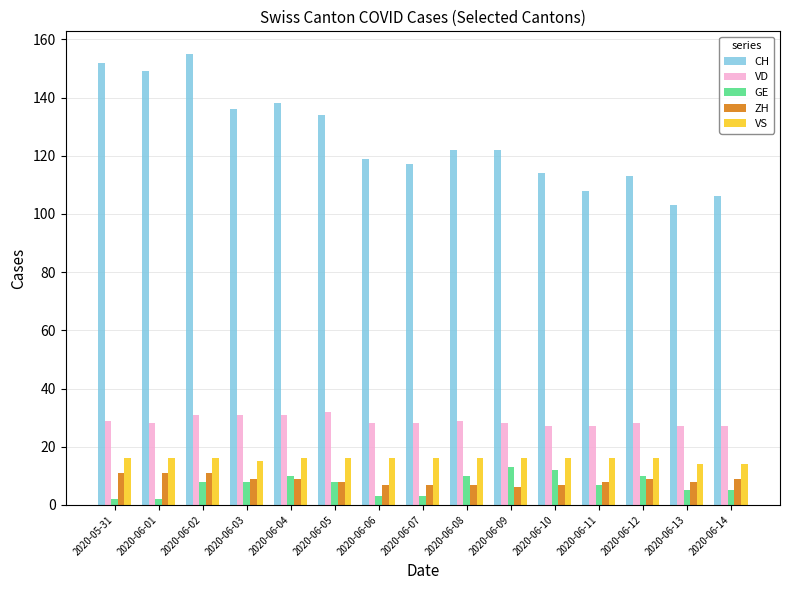

What is the sum of the VD values at 2020-06-09 and 2020-06-12?

56